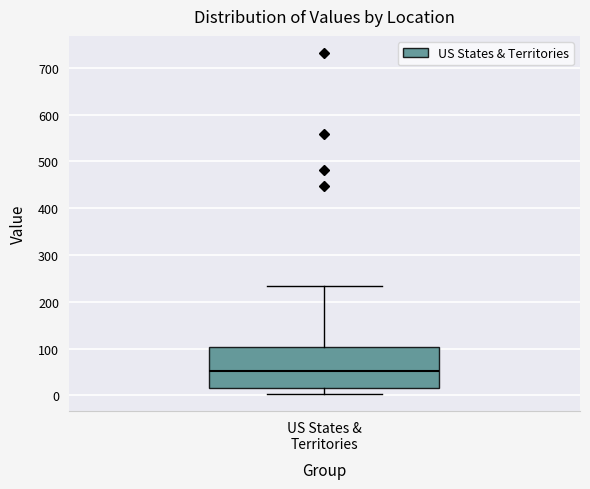

Transcribe this box plot: give where the median line is, the range the box spans, and where the two whiskers end, as read against the y-axis. The values are not printed on the chart, so give them approximately, as read against the axis.

median 50, box 20 to 100, whiskers 0 to 230